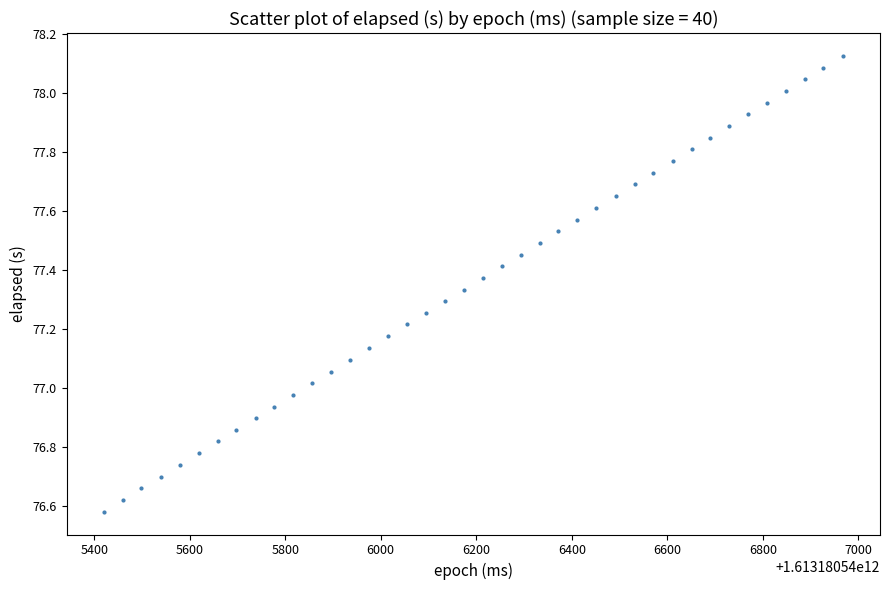

What is the range of X values (max minus min)?

1548.0